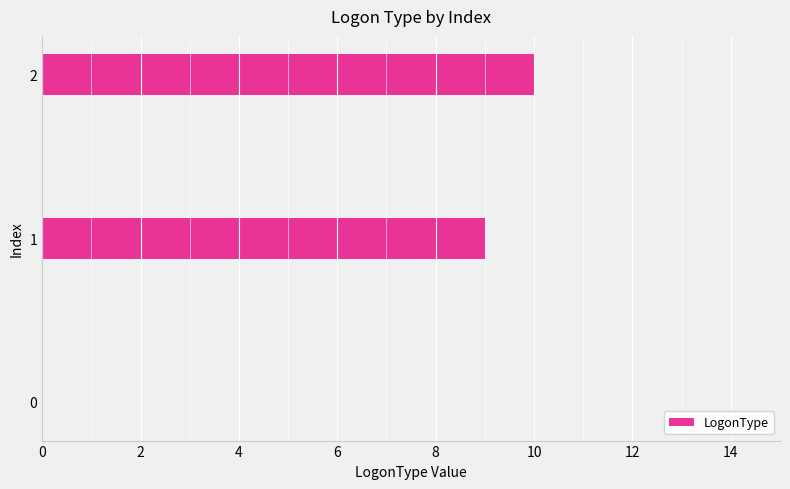

What is the change in value from 0 to 1?

+9